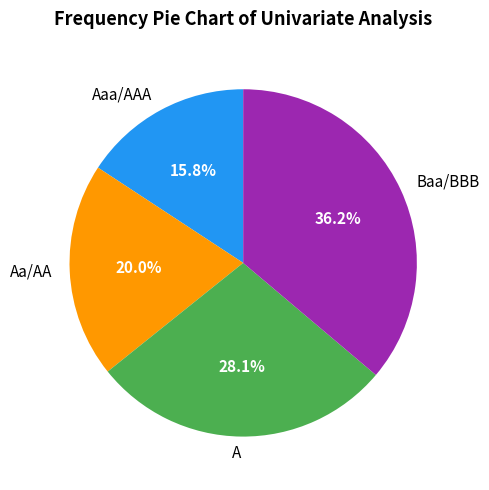

How many slices are in this pie chart?

4